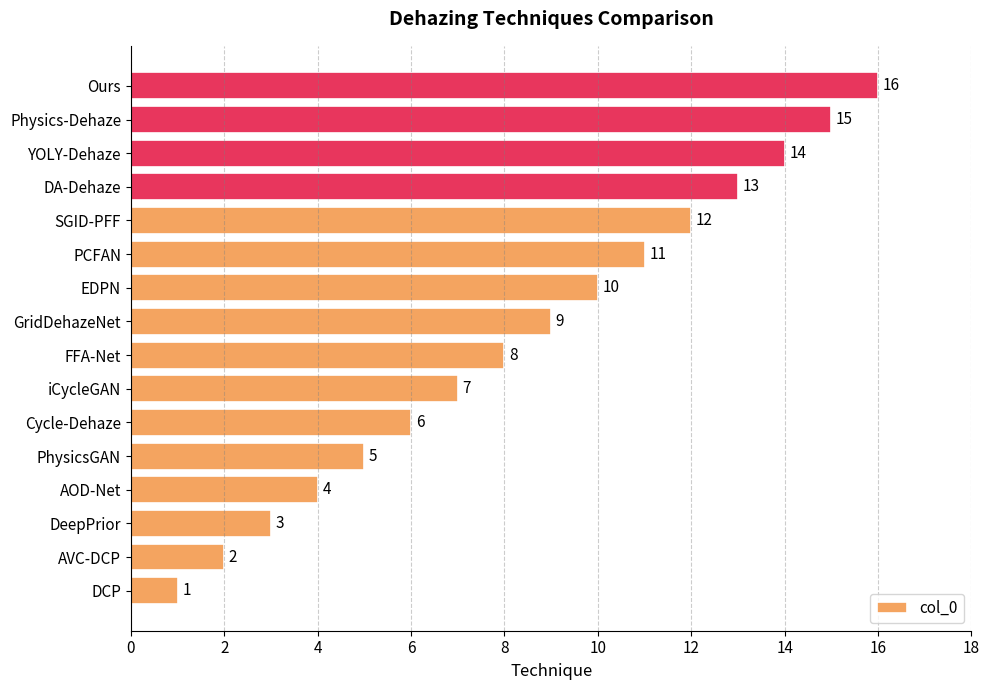

What is the difference between the second highest and second lowest values?

13